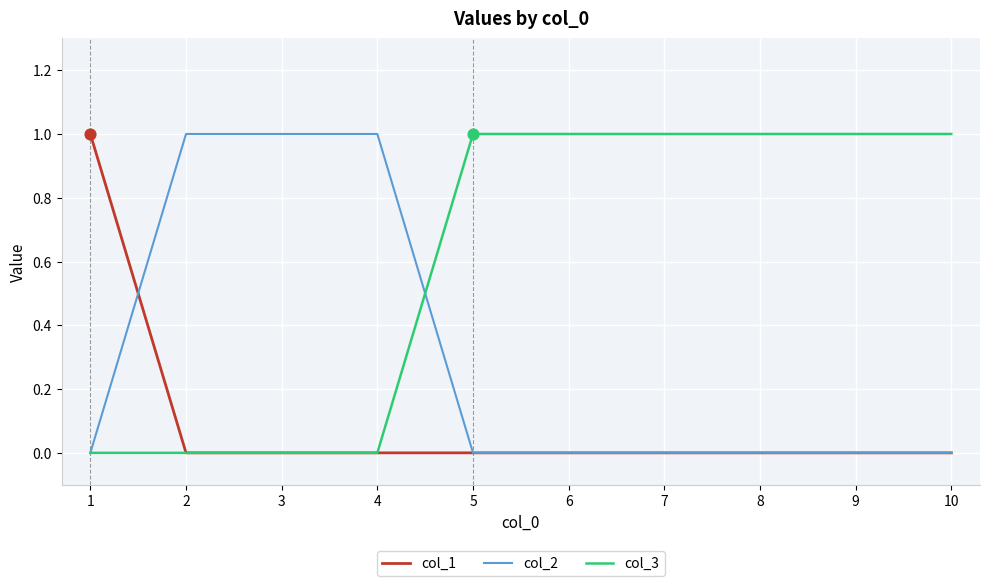

Which series has the largest total across all categories?

col_3